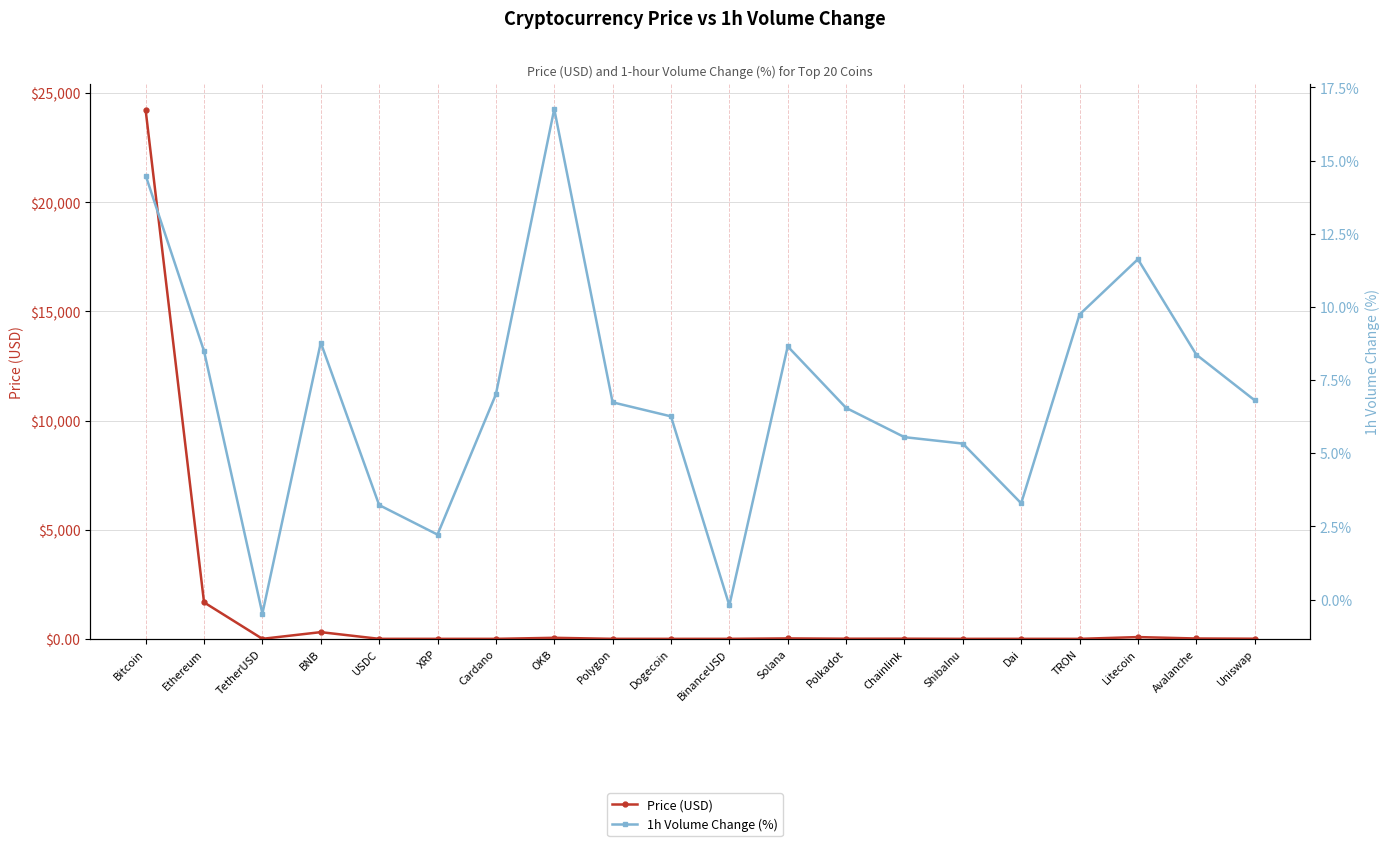

What is the maximum value shown in the chart?

24216.3